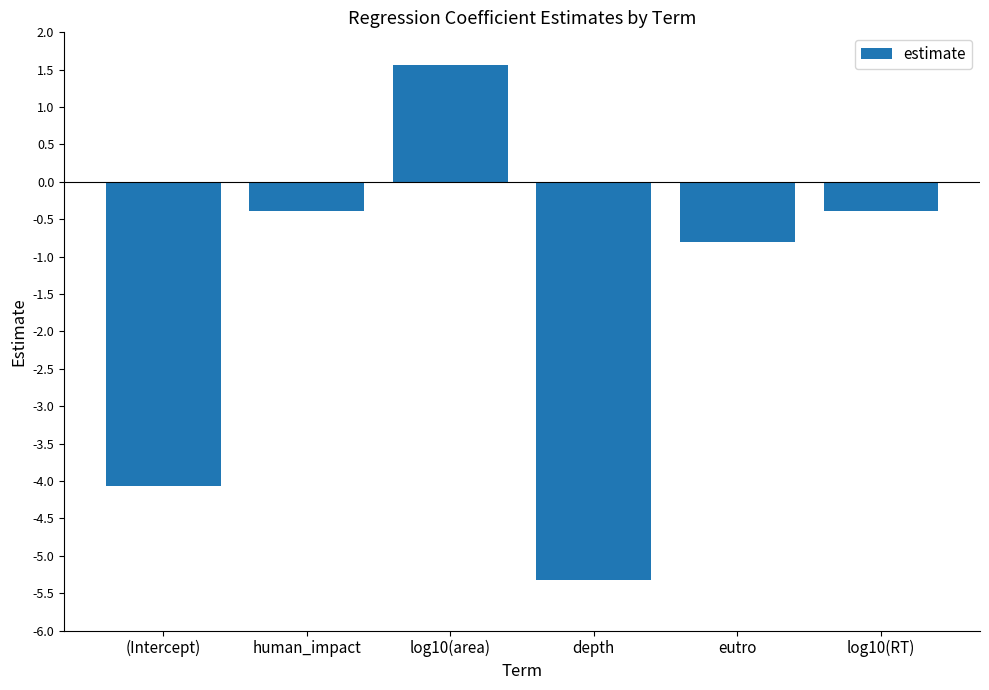

What is the approximate value at depth?

-5.3